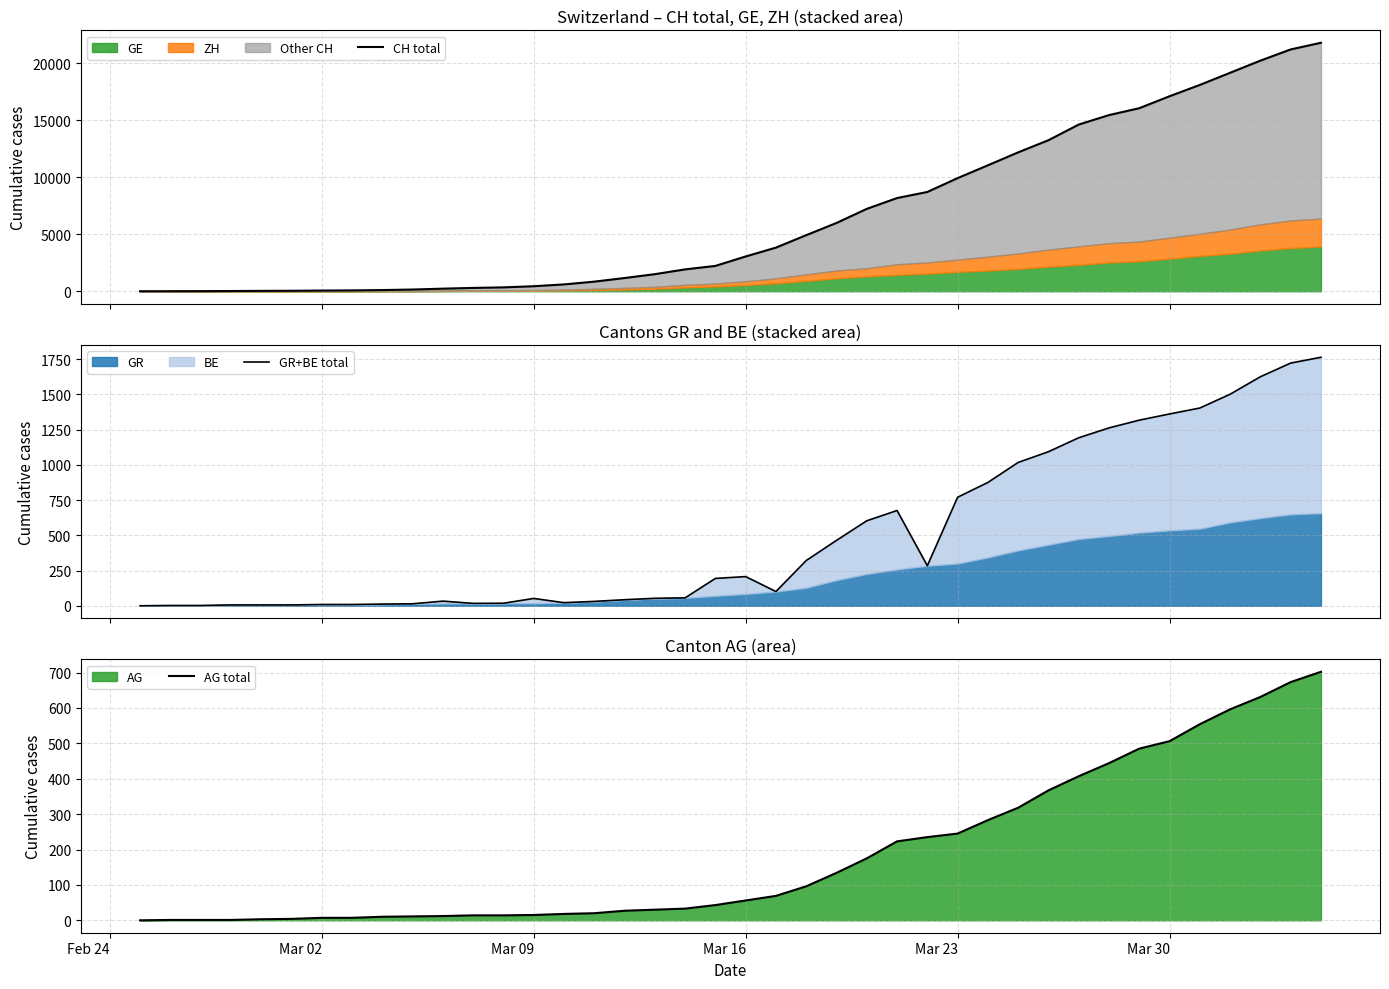

The AG total series shows 245 at Mar 23. True or false?

True